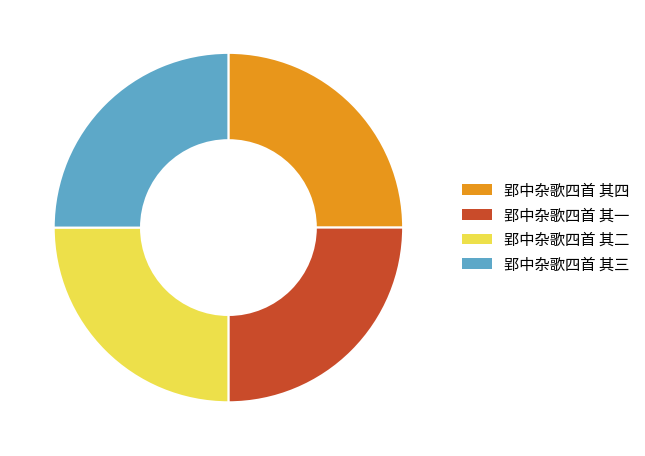

Approximately how many times larger is the value at 郢中杂歌四首 其一 compared to 郢中杂歌四首 其三?

1.0